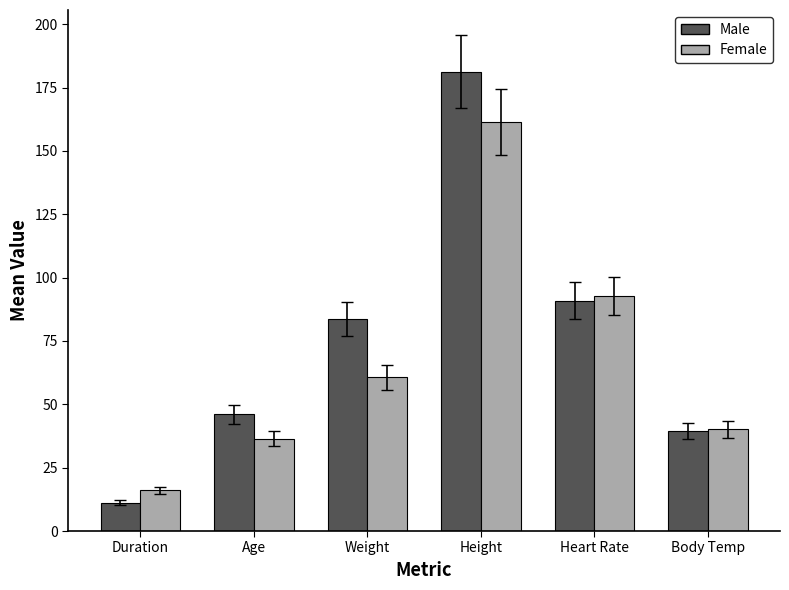

Reading left to right, list all the values displayed in this chart.

Male: 11.2	46.0	83.5	181.3	90.9	39.6
Female: 16.0	36.5	60.7	161.4	92.7	40.1